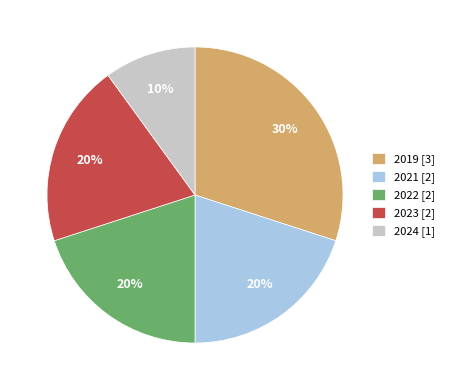

What is the ratio of the value at 2019 [3] to the value at 2022 [2]?

1.5